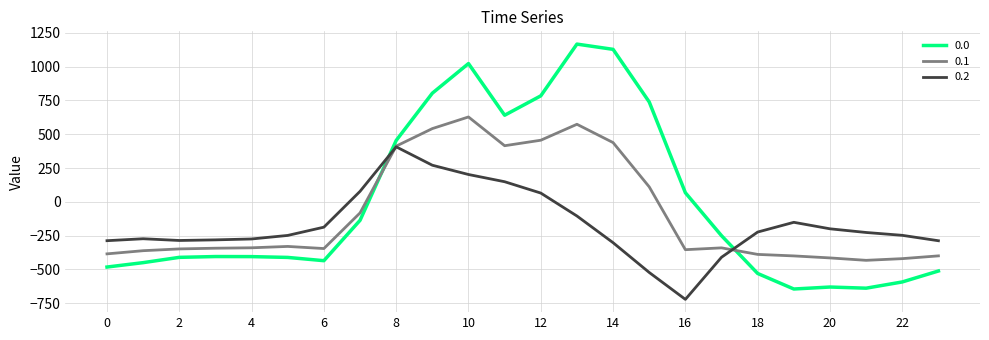

True or false: 0.0 and 0.1 intersect in this chart.

True